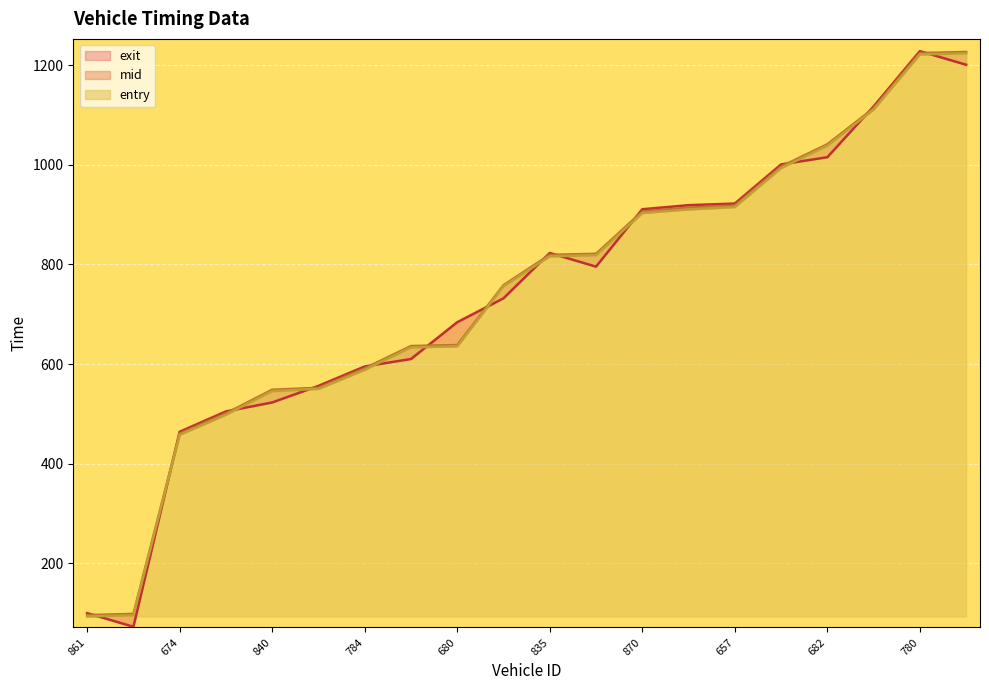

What position from the right is 870?

8